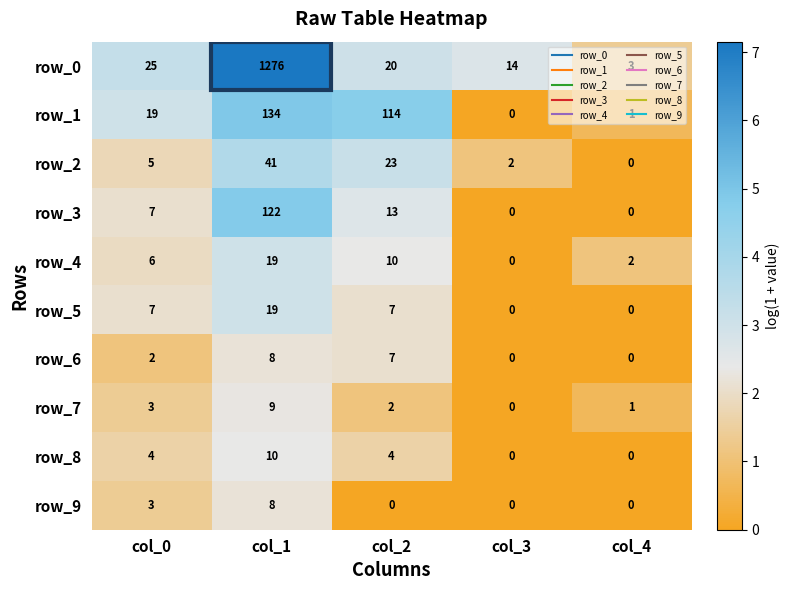

How many categories are shown in the chart?

5